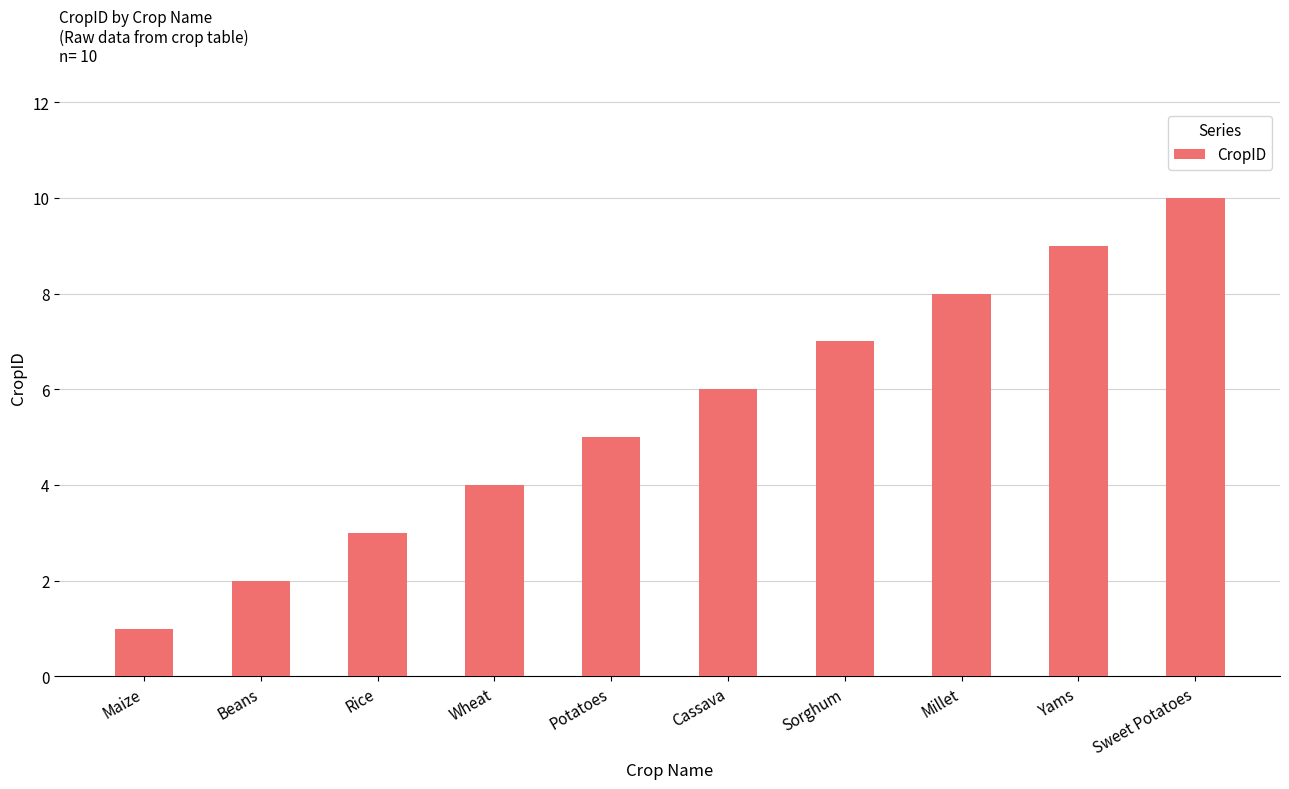

The chart shows a value of 2 at Beans. True or false?

True